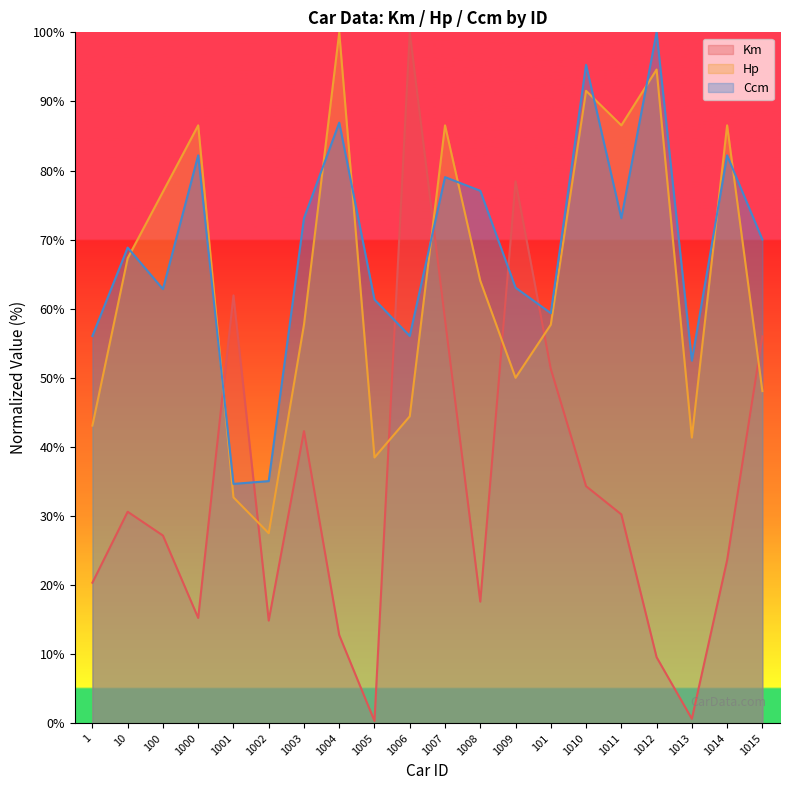

True or false: Ccm and Hp cross at least once.

True